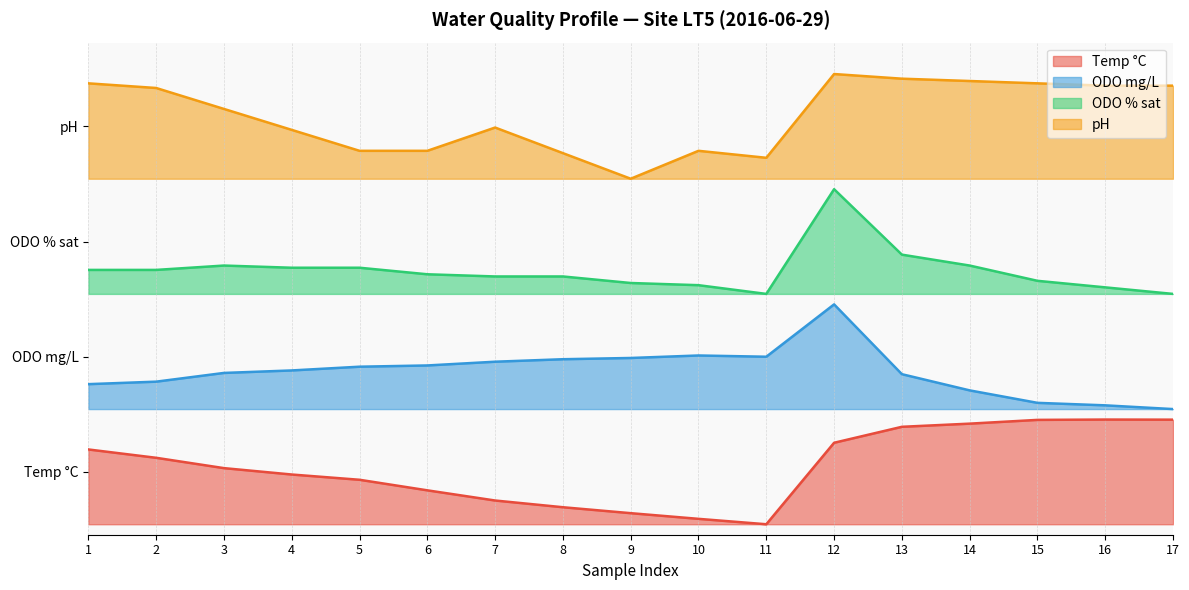

How many interior local valleys does the pH series have?

2